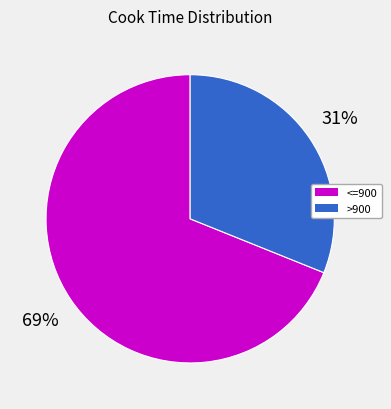

How many segments does this pie chart have?

2